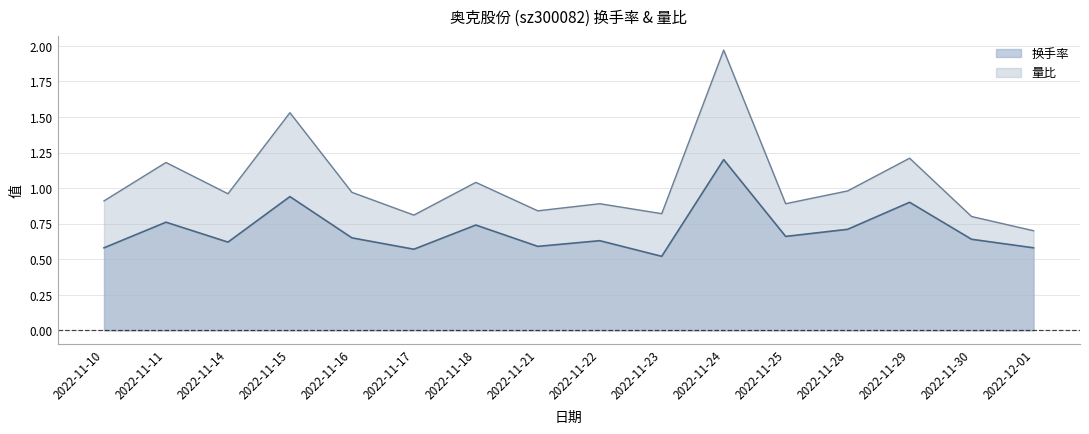

What position from the left is 2022-11-21?

8